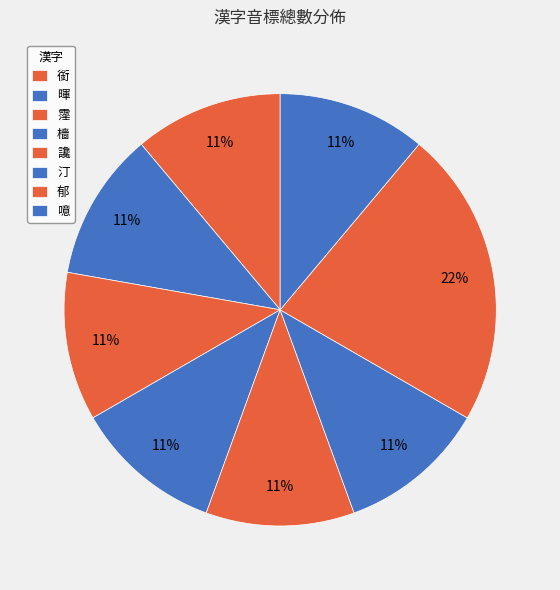

Which category has the smallest portion of the pie?

銜